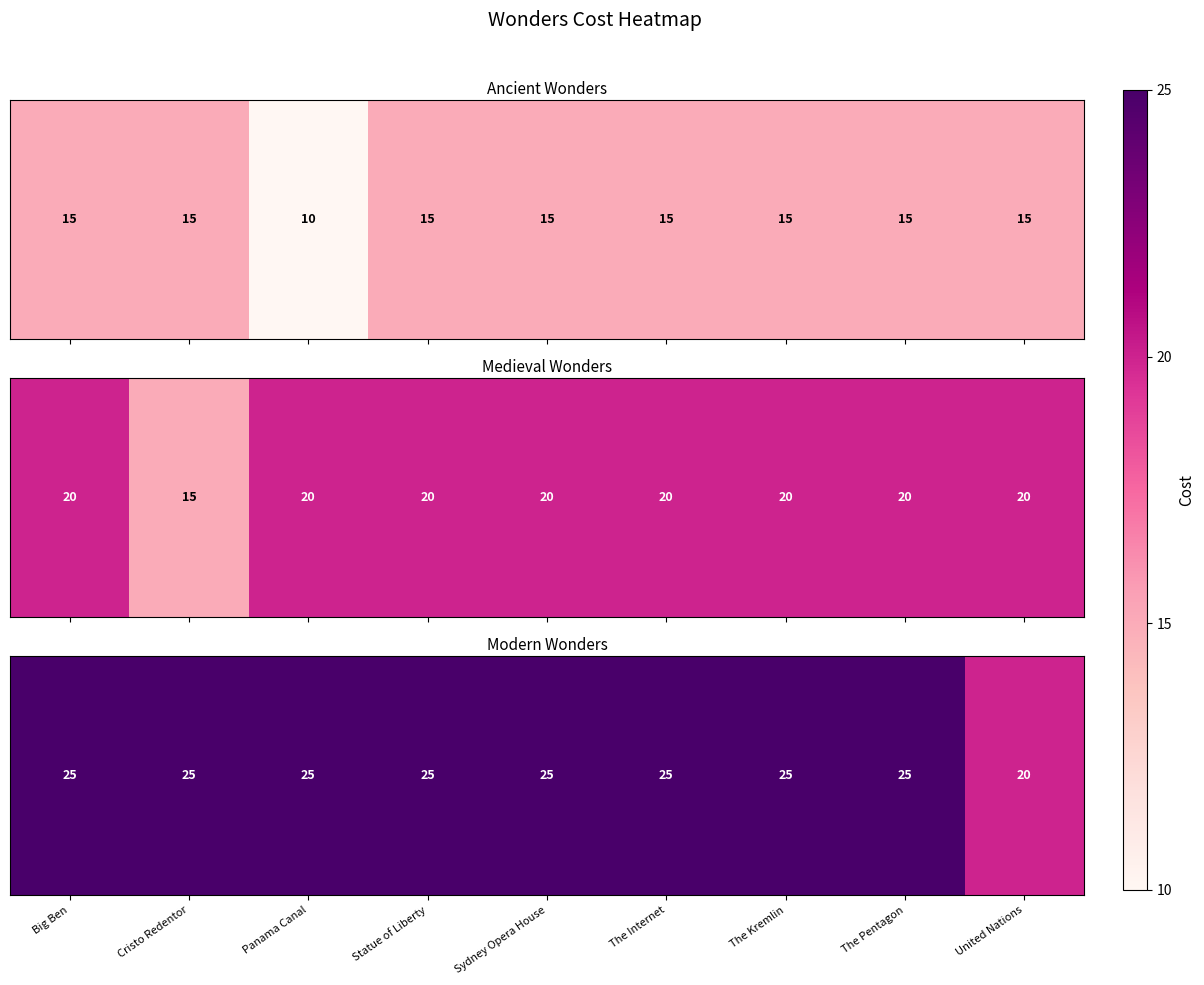

Between United Nations and Cristo Redentor, which is larger?

Cristo Redentor